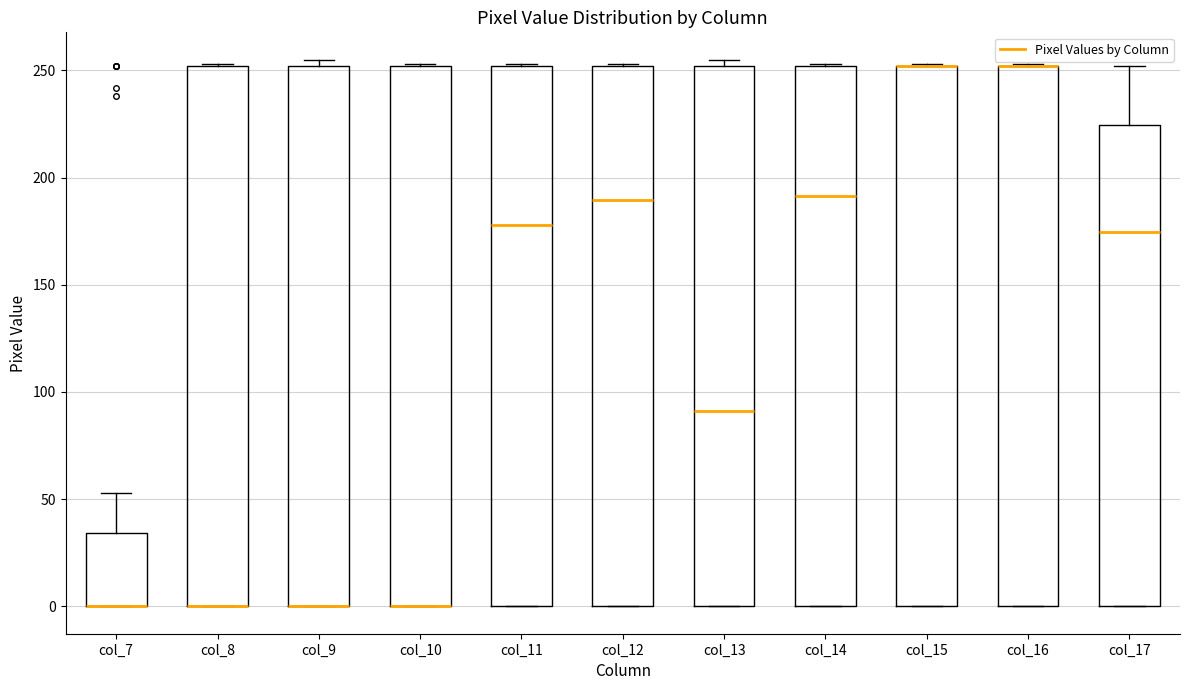

Reading left to right, read every box against the y-axis: the position of its median line, the range the box covers, and the ends of its whiskers. The values are not printed on the chart, so give them approximately, as read against the axis.

col_7: median 0 (drawn on the box's lower edge), box 0 to 35, whiskers 0 to 55
col_8: median 0 (drawn on the box's lower edge), box 0 to 250, whiskers 0 to 255
col_9: median 0 (drawn on the box's lower edge), box 0 to 250, whiskers 0 to 255
col_10: median 0 (drawn on the box's lower edge), box 0 to 250, whiskers 0 to 255
col_11: median 180, box 0 to 250, whiskers 0 to 255
col_12: median 190, box 0 to 250, whiskers 0 to 255
col_13: median 90, box 0 to 250, whiskers 0 to 255
col_14: median 190, box 0 to 250, whiskers 0 to 255
col_15: median 250 (drawn on the box's upper edge), box 0 to 250, whiskers 0 to 255
col_16: median 250 (drawn on the box's upper edge), box 0 to 250, whiskers 0 to 255
col_17: median 175, box 0 to 225, whiskers 0 to 250